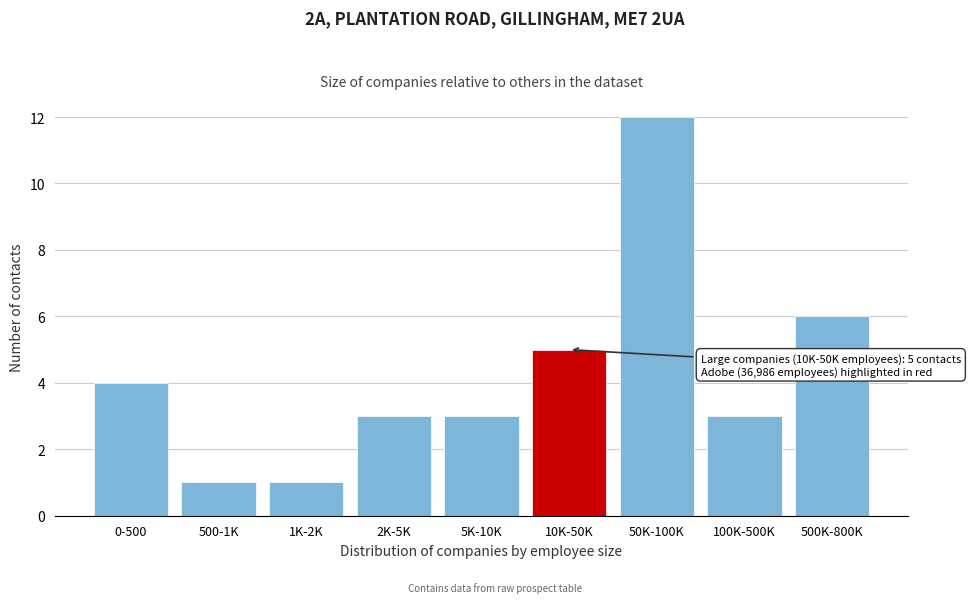

Reading left to right, what are all the values shown in this chart?

4	1	1	3	3	5	12	3	6